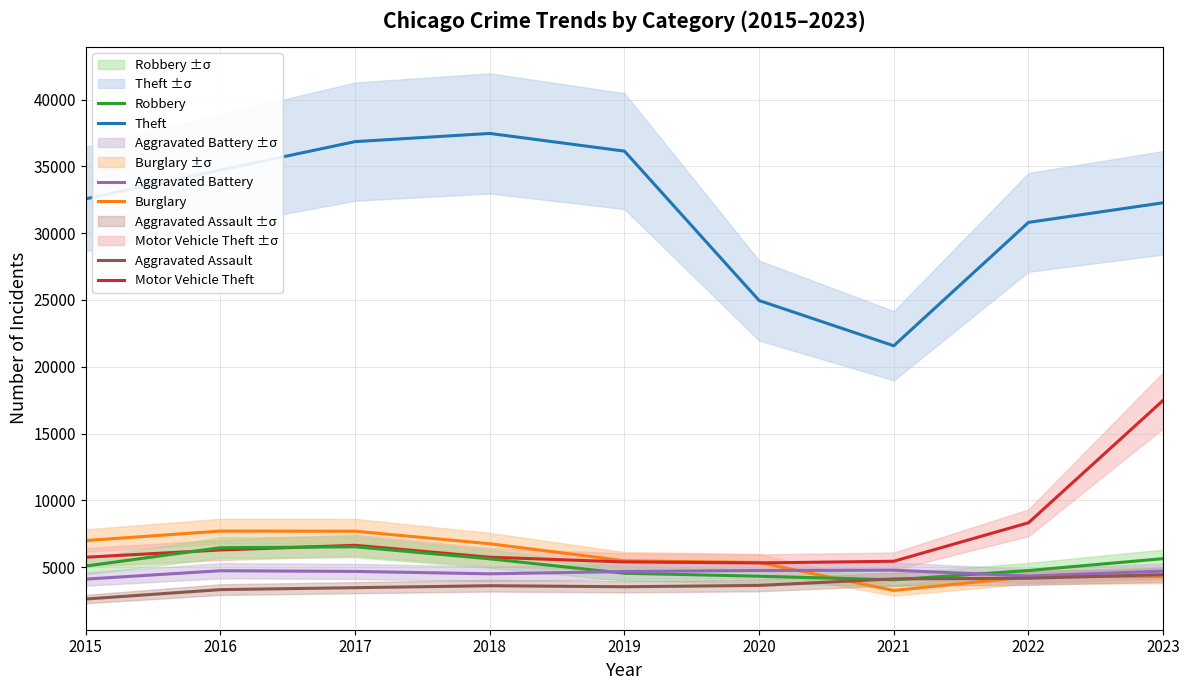

What is the greatest value displayed?

37466